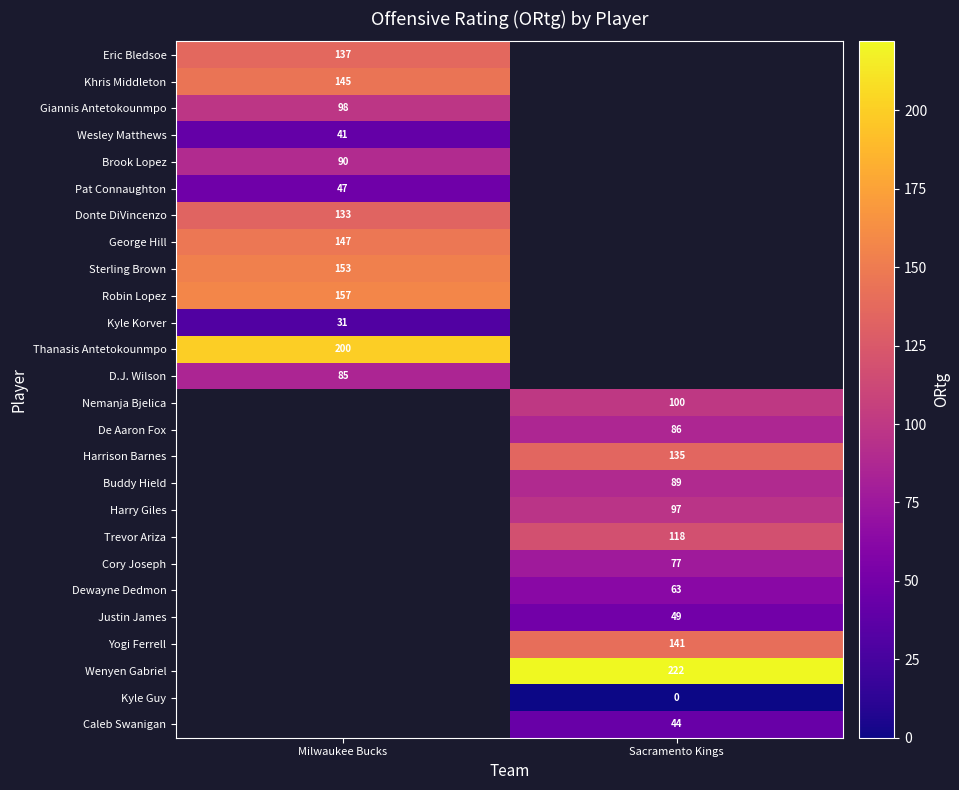

True or false: Brook Lopez has a value of 90 at Milwaukee Bucks.

True